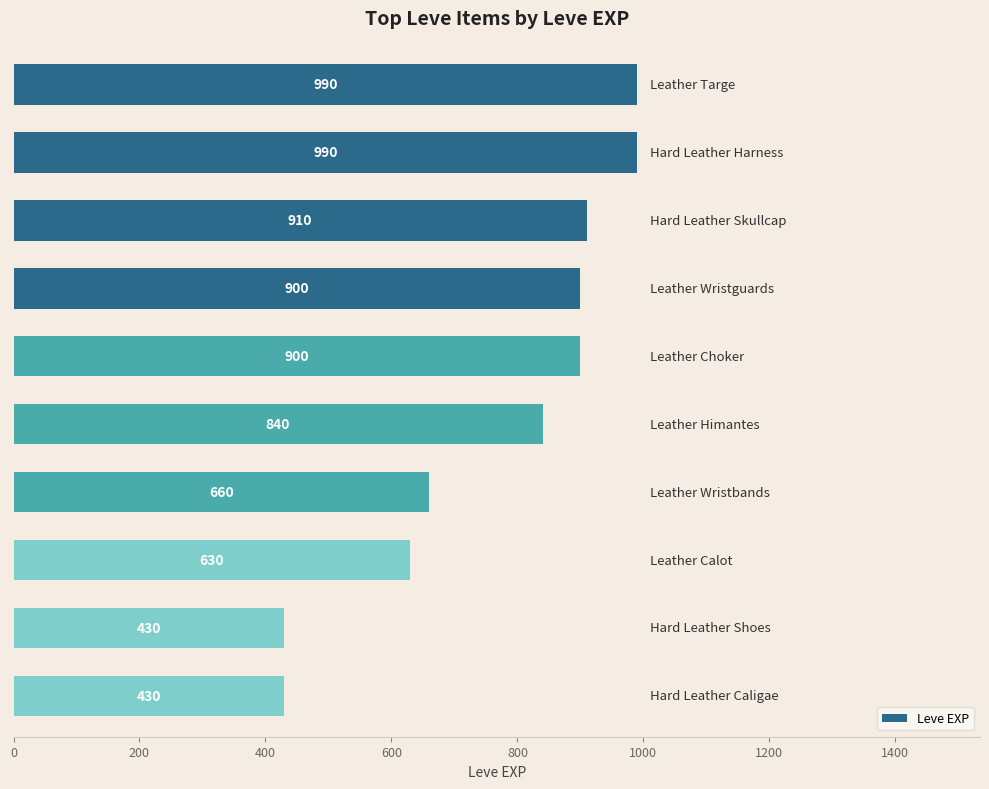

What is the minimum value shown in the chart?

430